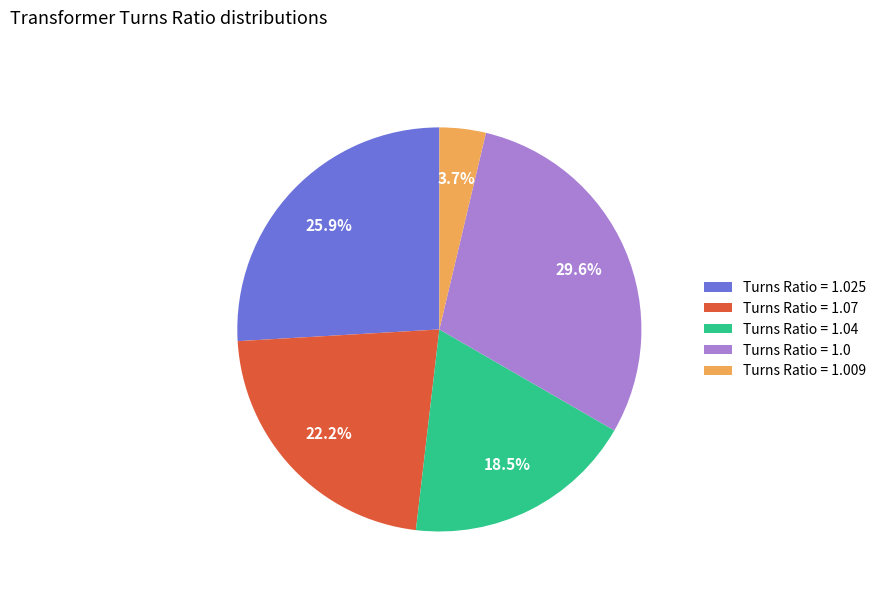

Count the number of slices in the pie.

5